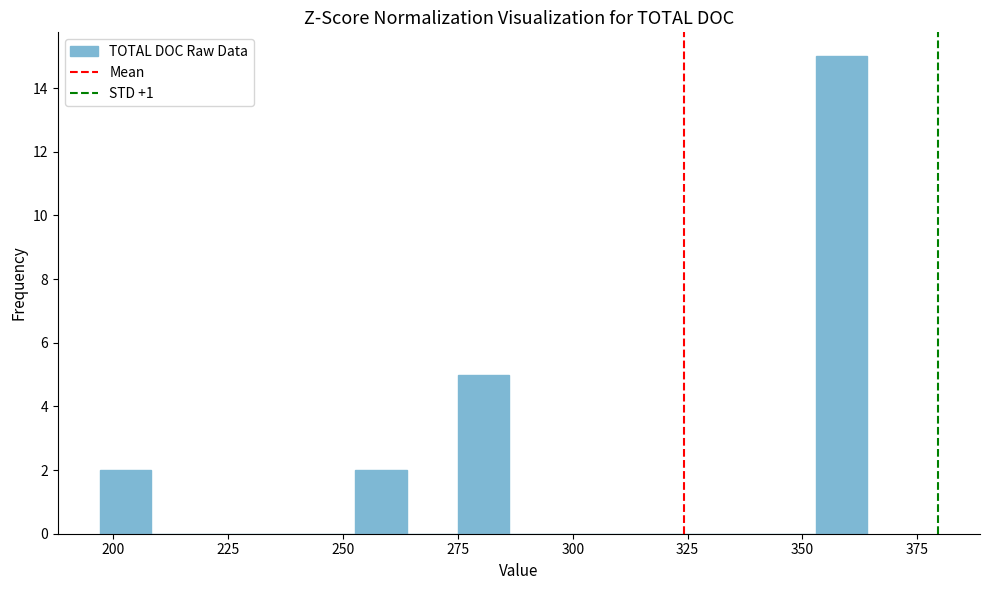

Read against the x-axis, roughly where is the centre of the tallest bar?

360